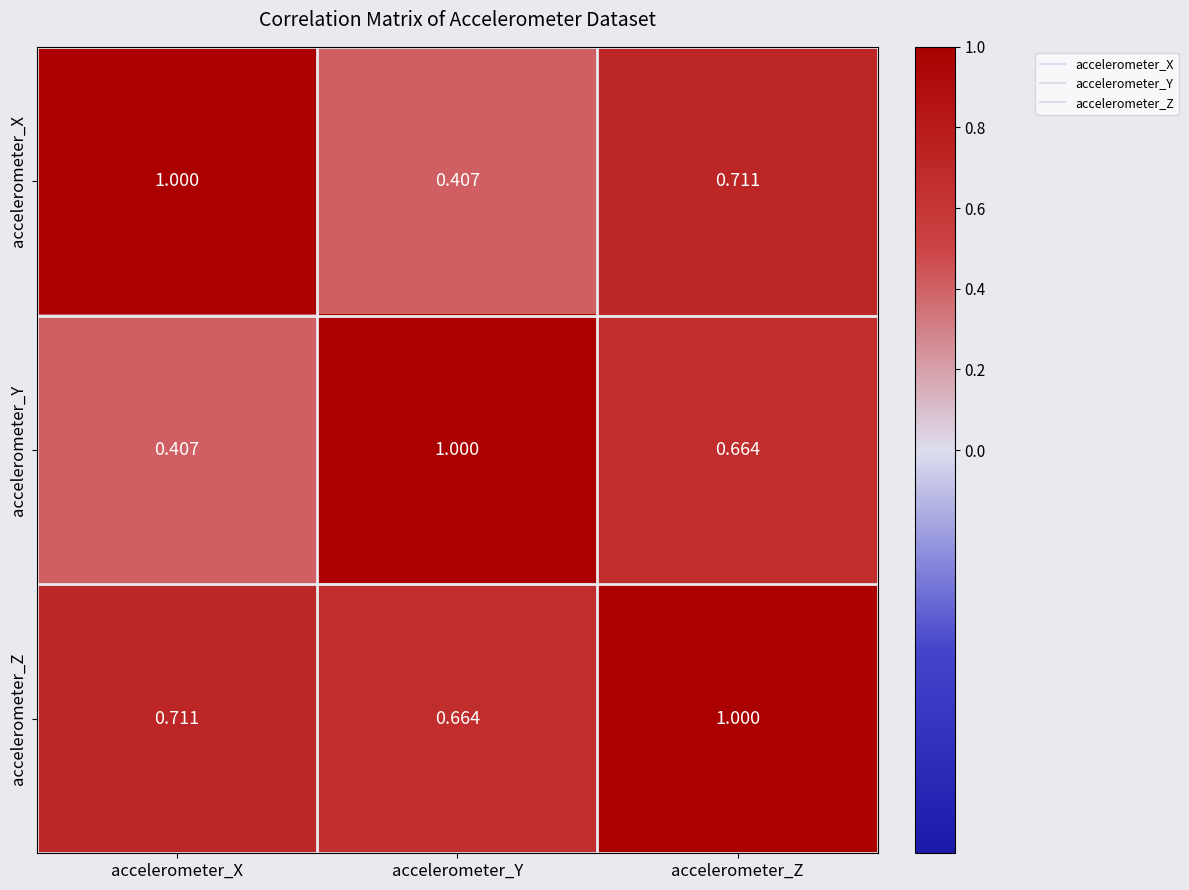

At which label does accelerometer_Z reach its minimum?

accelerometer_Y